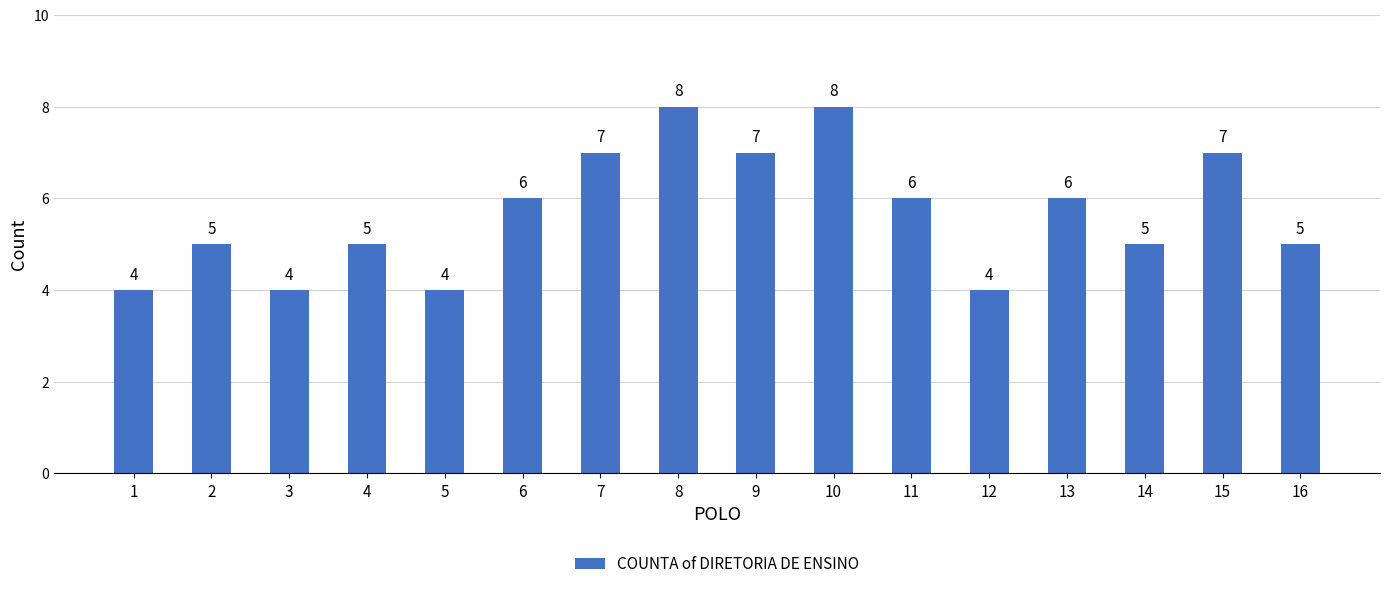

What is the greatest value displayed?

8